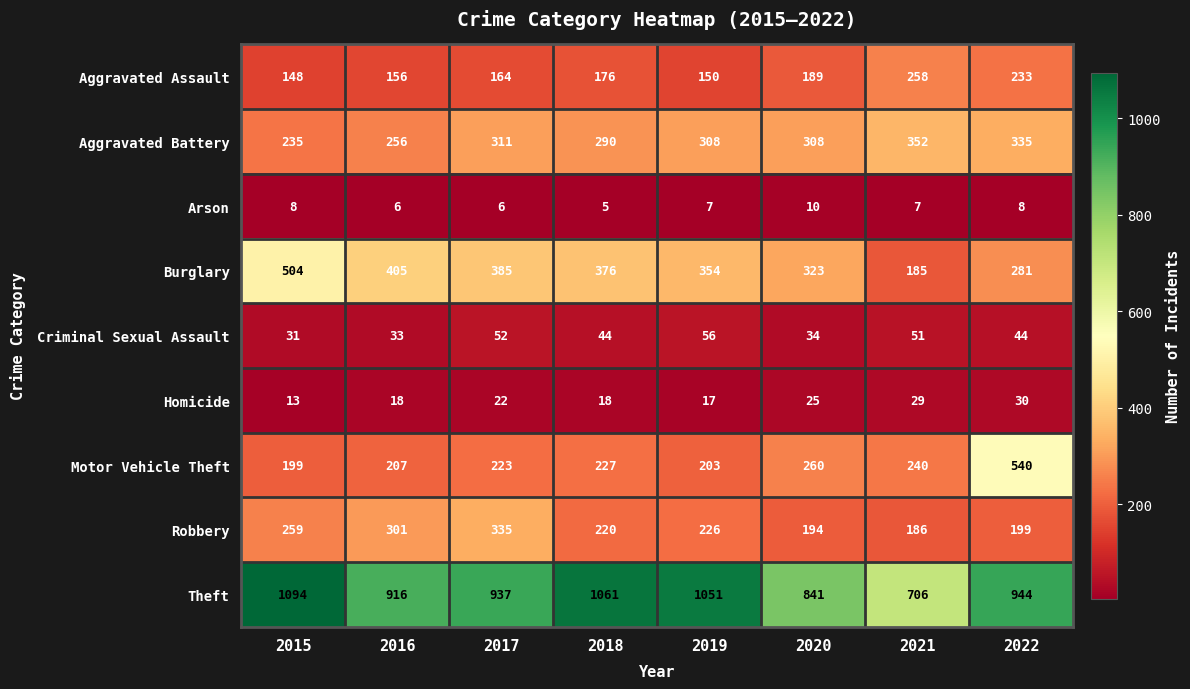

How many distinct data groups are displayed?

9